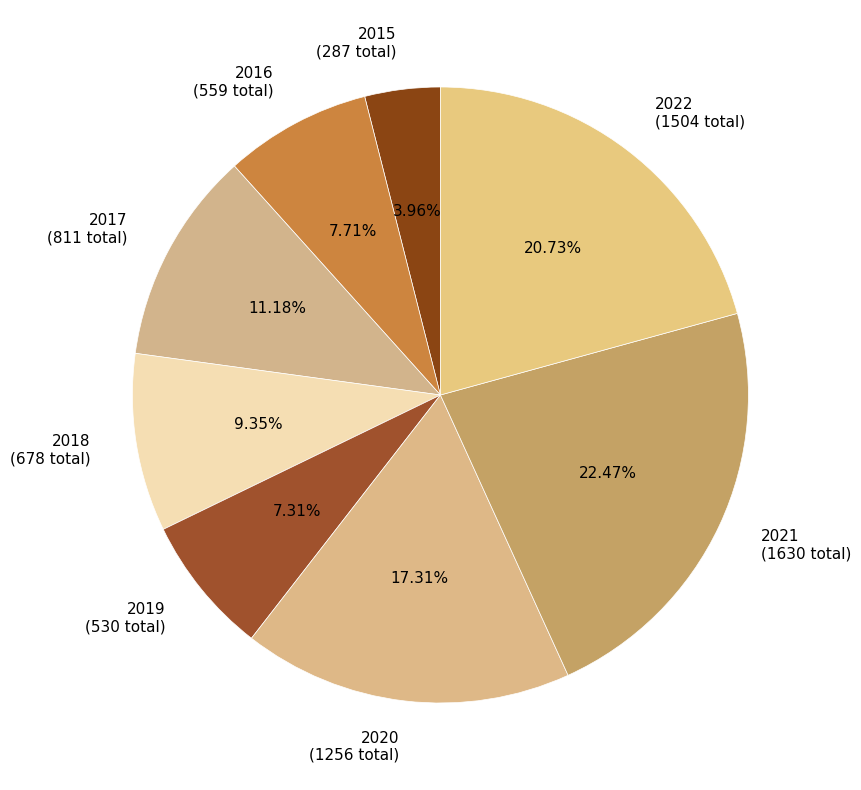

The 2021 slice represents 37% of the pie. True or false?

False